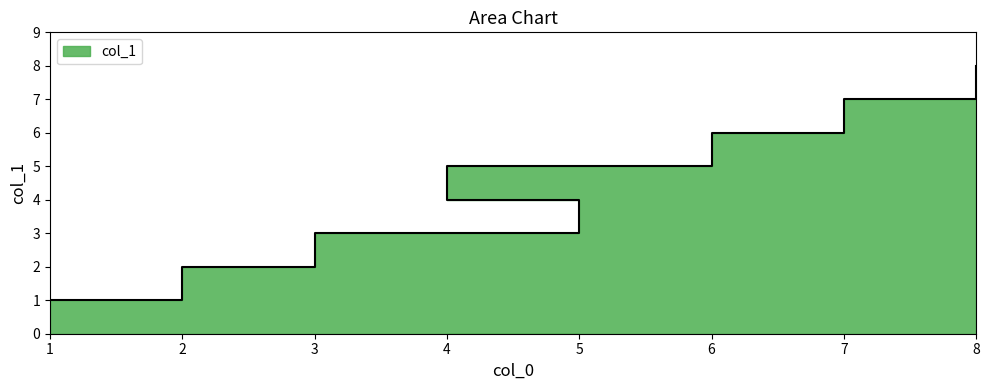

Which has a higher value, 7 or 6?

7